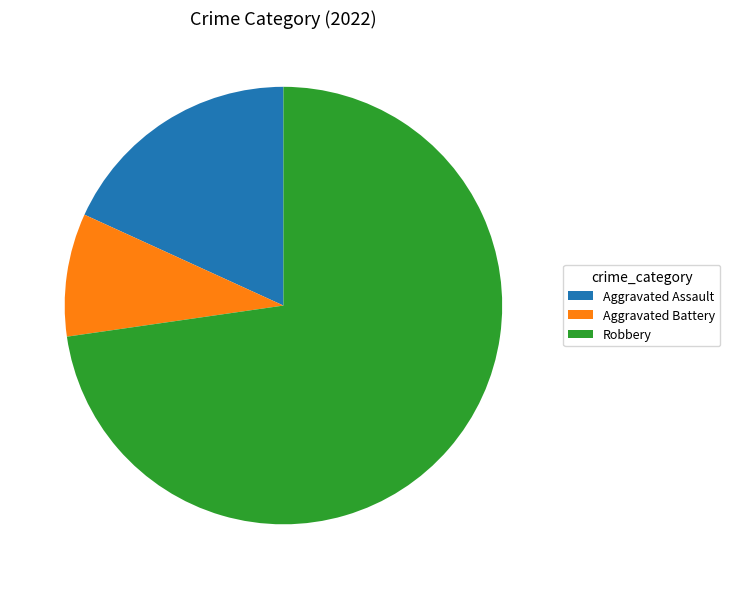

Rank the categories by value from highest to lowest.

Robbery, Aggravated Assault, Aggravated Battery